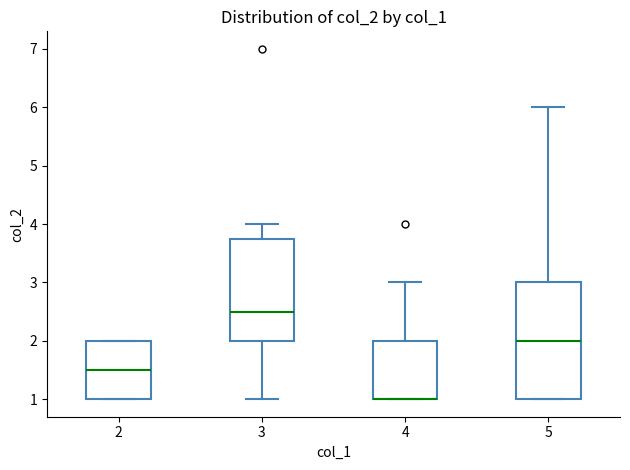

Reading left to right, read every box against the y-axis: the position of its median line, the range the box covers, and the ends of its whiskers. The values are not printed on the chart, so give them approximately, as read against the axis.

2: median 1.5, box 1.0 to 2.0, whiskers 1.0 to 2.0
3: median 2.5, box 2.0 to 3.8, whiskers 1.0 to 4.0
4: median 1.0 (drawn on the box's lower edge), box 1.0 to 2.0, whiskers 1.0 to 3.0
5: median 2.0, box 1.0 to 3.0, whiskers 1.0 to 6.0